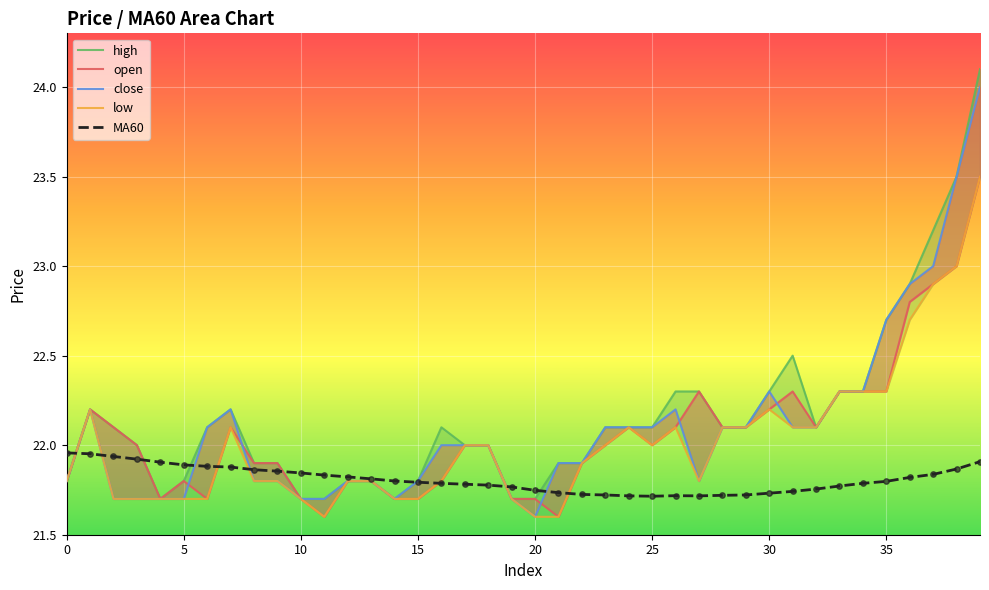

Which series contains the lowest Y value?

open